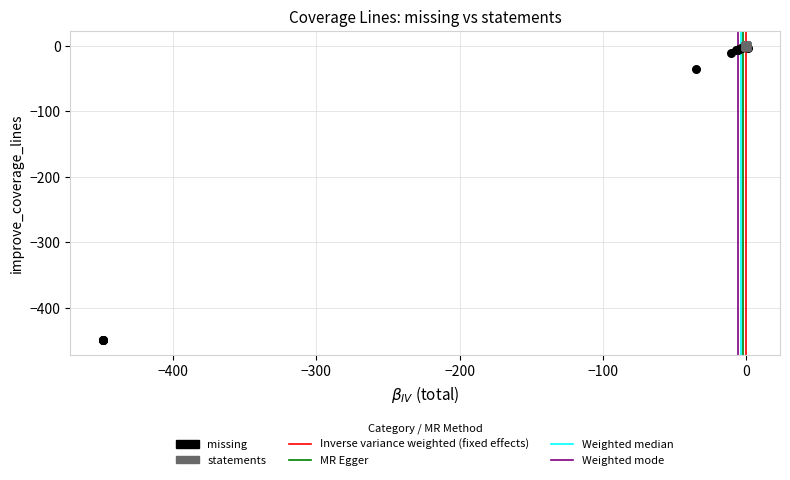

Which series contains the lowest Y value?

missing